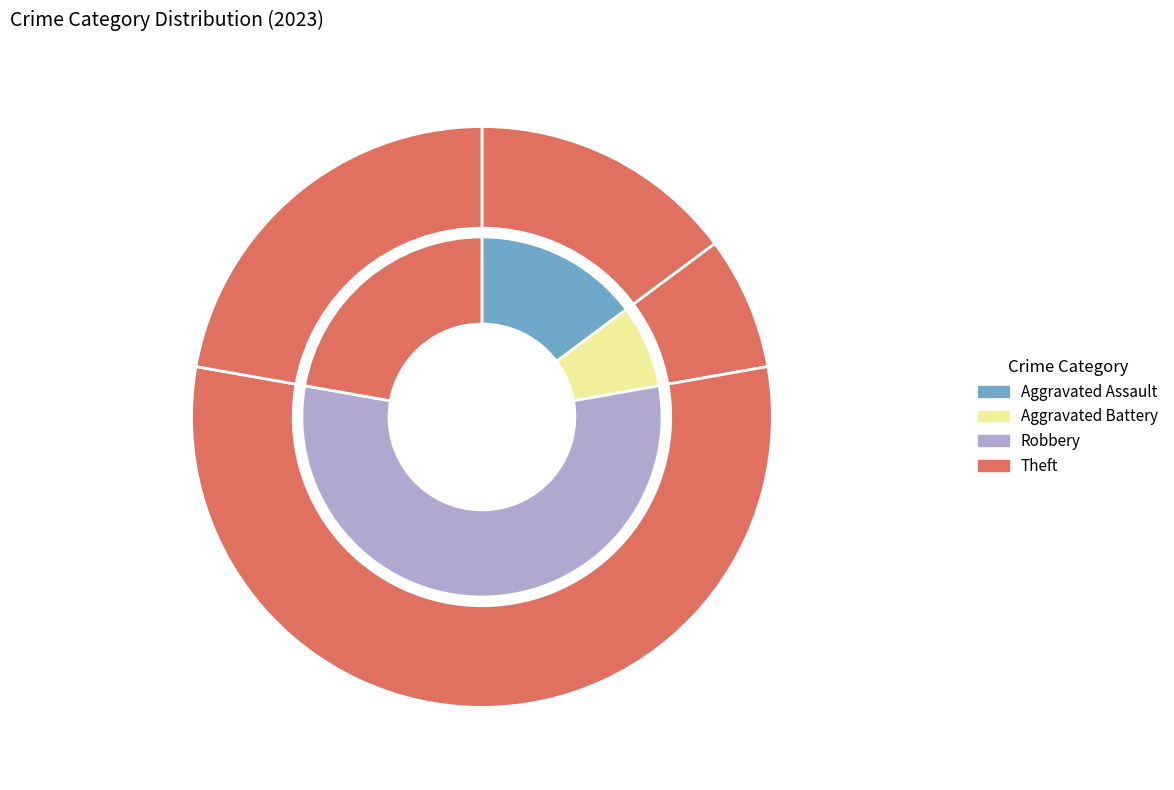

Is it true that Robbery is 56% of the pie?

True